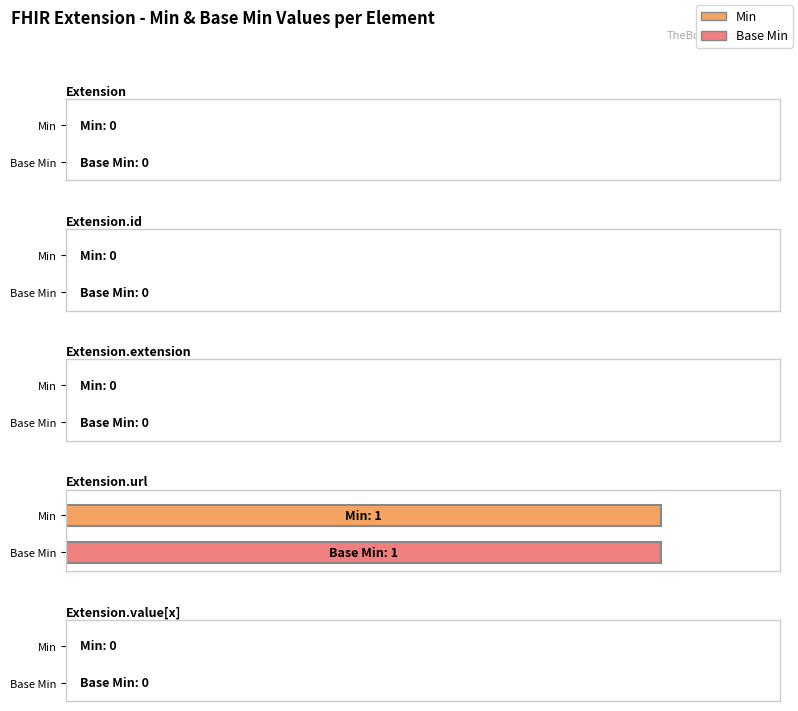

Reading left to right, transcribe all the data shown in this chart.

Min: Extension=0	Extension.id=0	Extension.extension=0	Extension.url=1	Extension.value[x]=0
Base Min: Extension=0	Extension.id=0	Extension.extension=0	Extension.url=1	Extension.value[x]=0